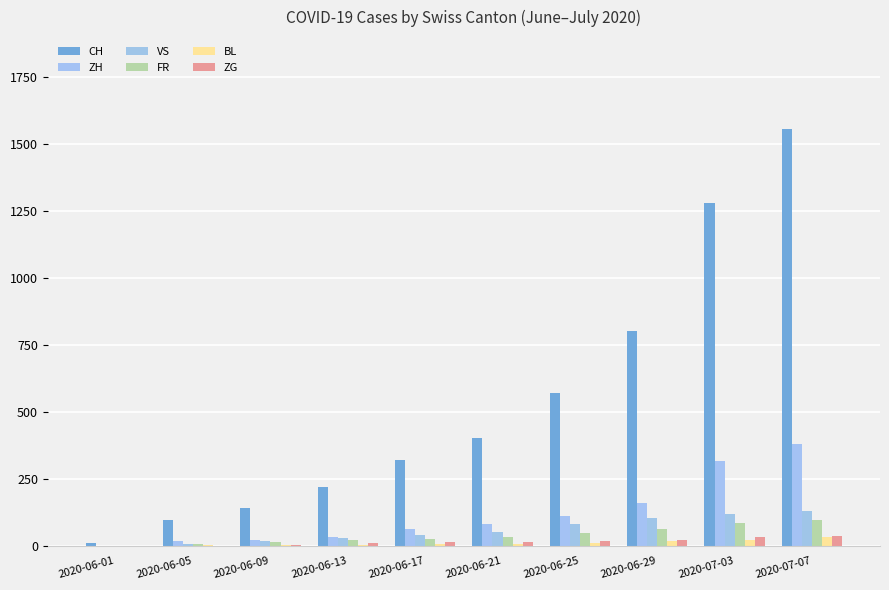

How many series are shown in this chart?

6